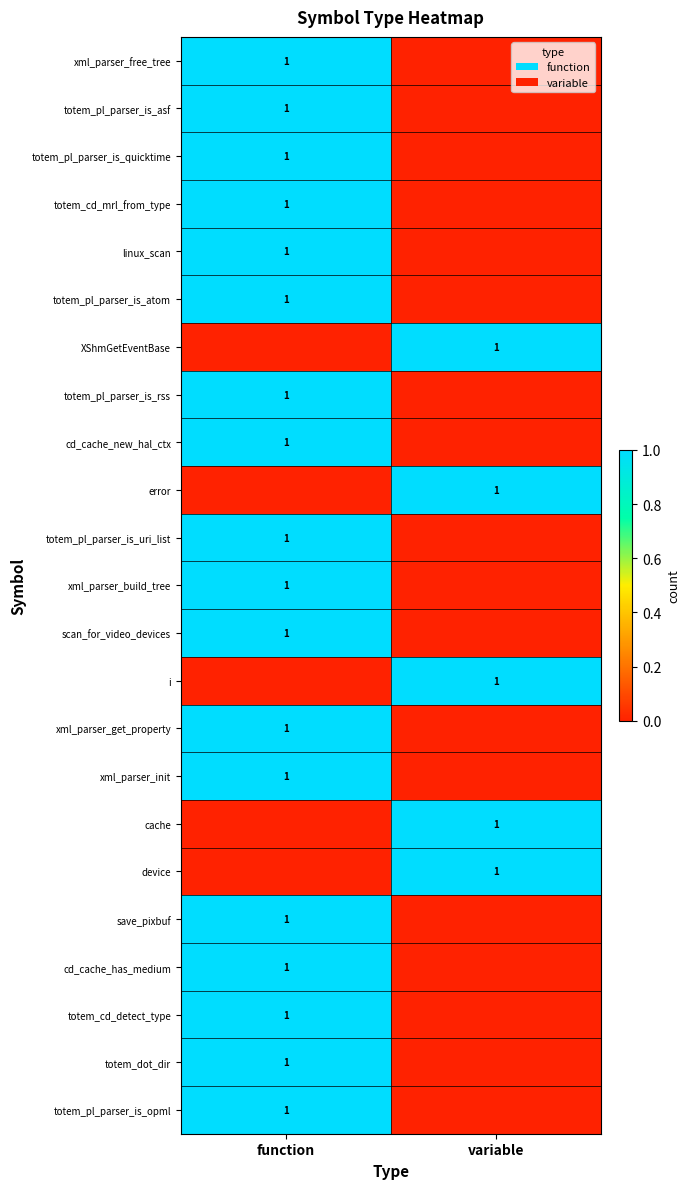

The value of xml_parser_init at function is 2. True or false?

False